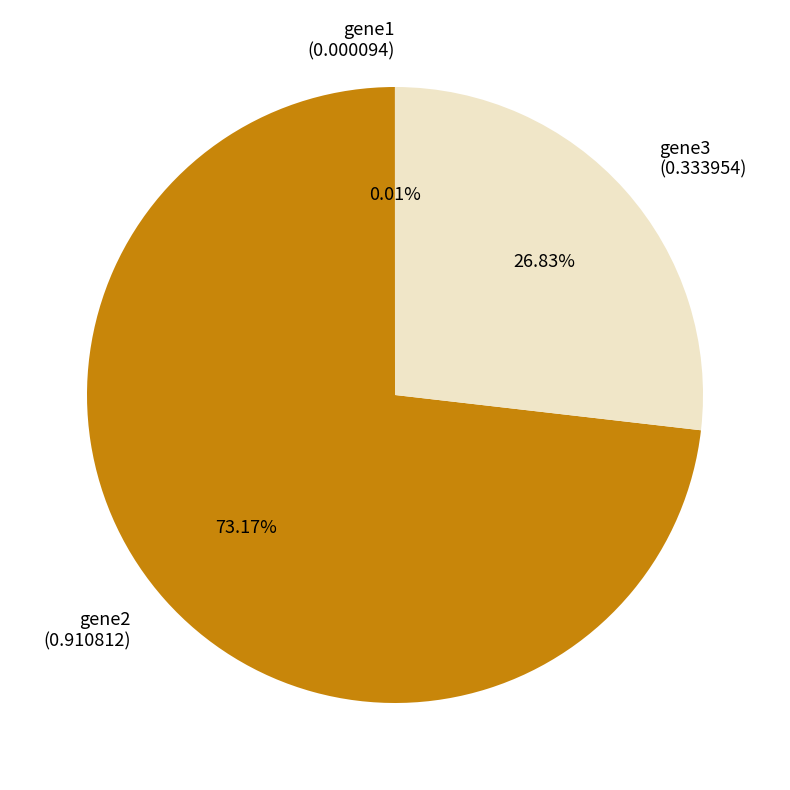

Which has a higher value, gene3 or gene2?

gene2